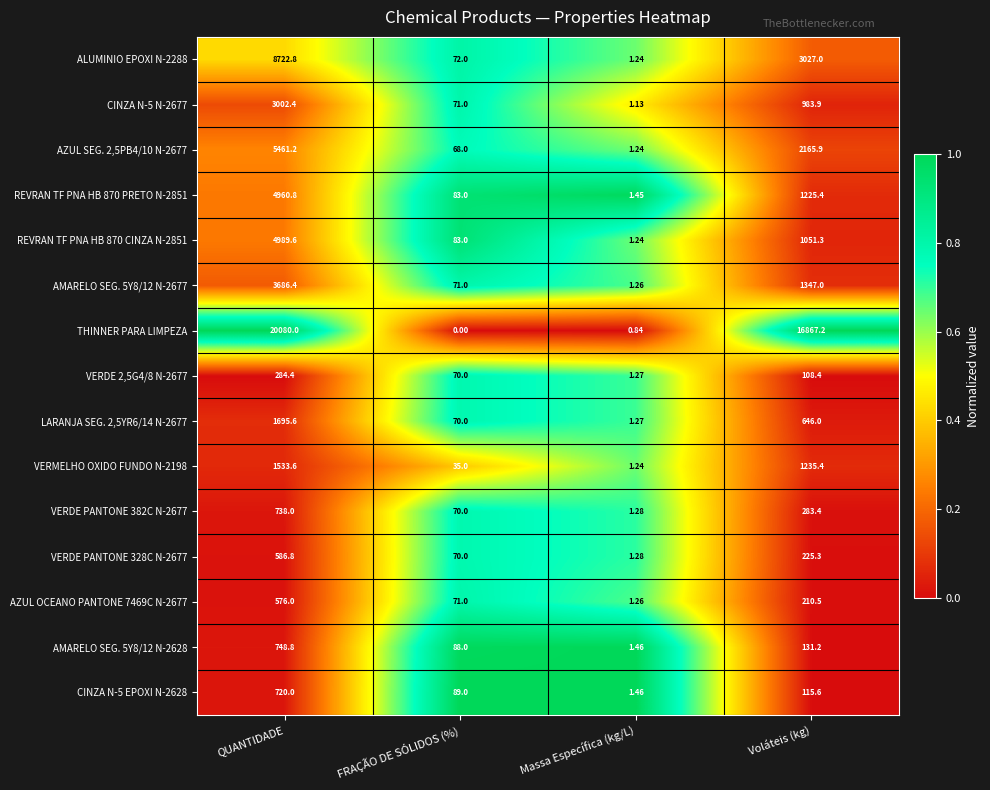

Which label corresponds to the largest value in the chart?

QUANTIDADE